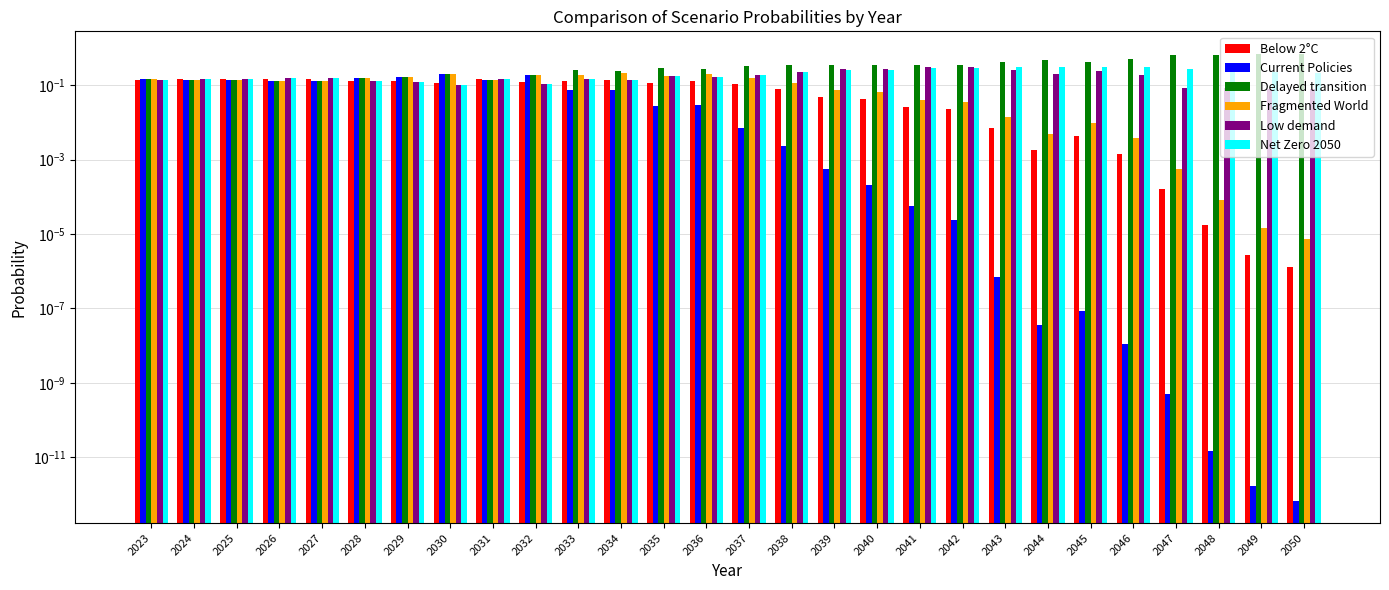

Which label corresponds to the smallest value in the chart?

2050